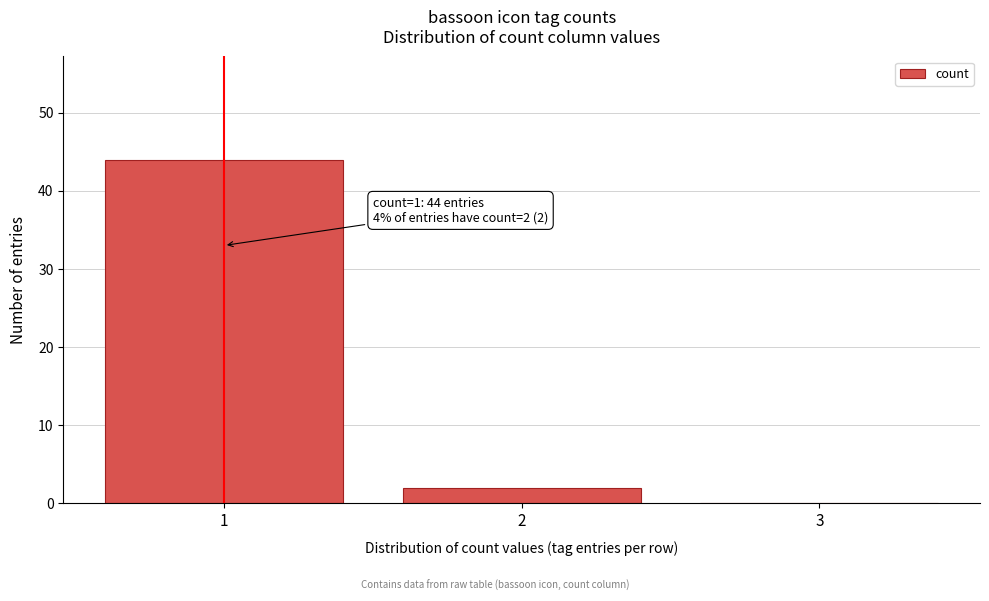

Reading left to right, what are all the values shown in this chart?

1=44	2=2	3=0